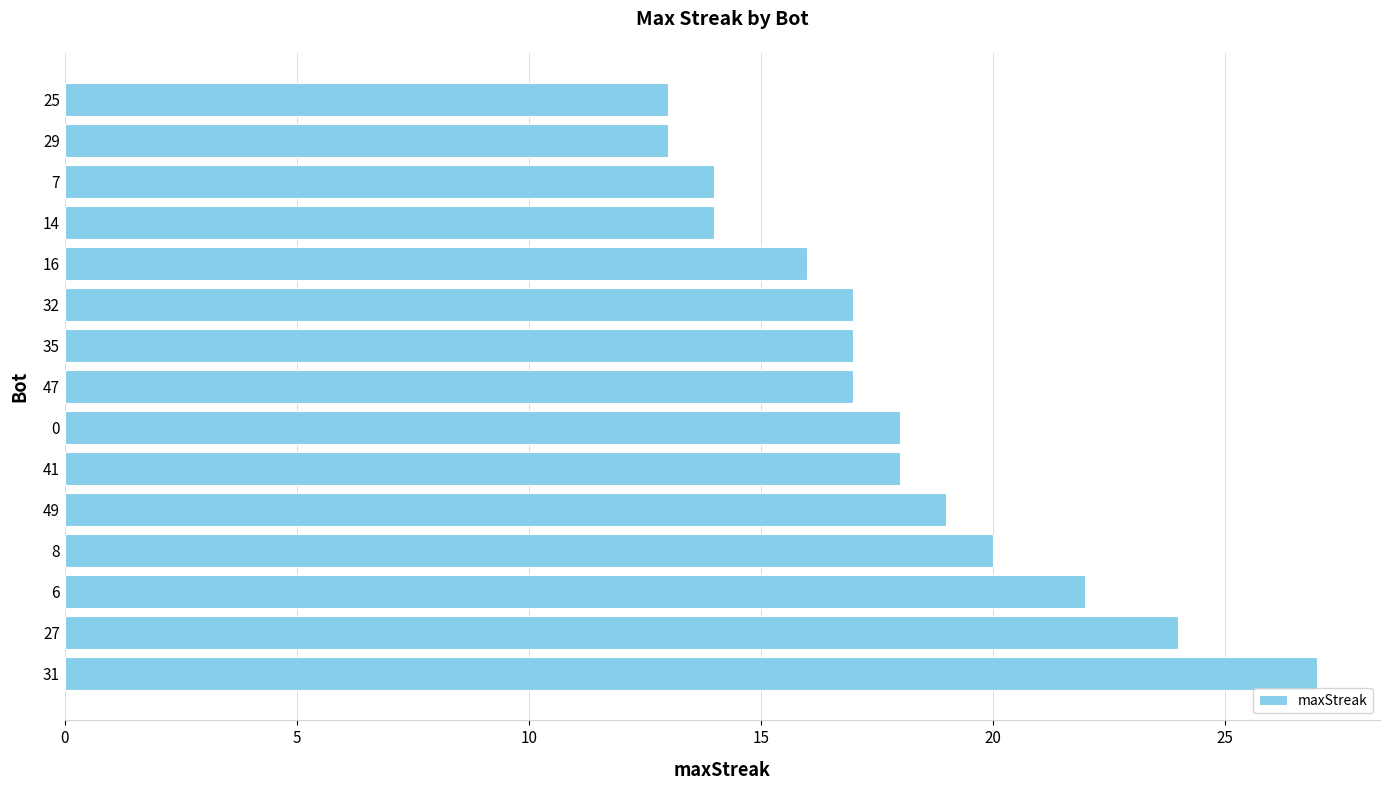

What is the minimum value shown in the chart?

13